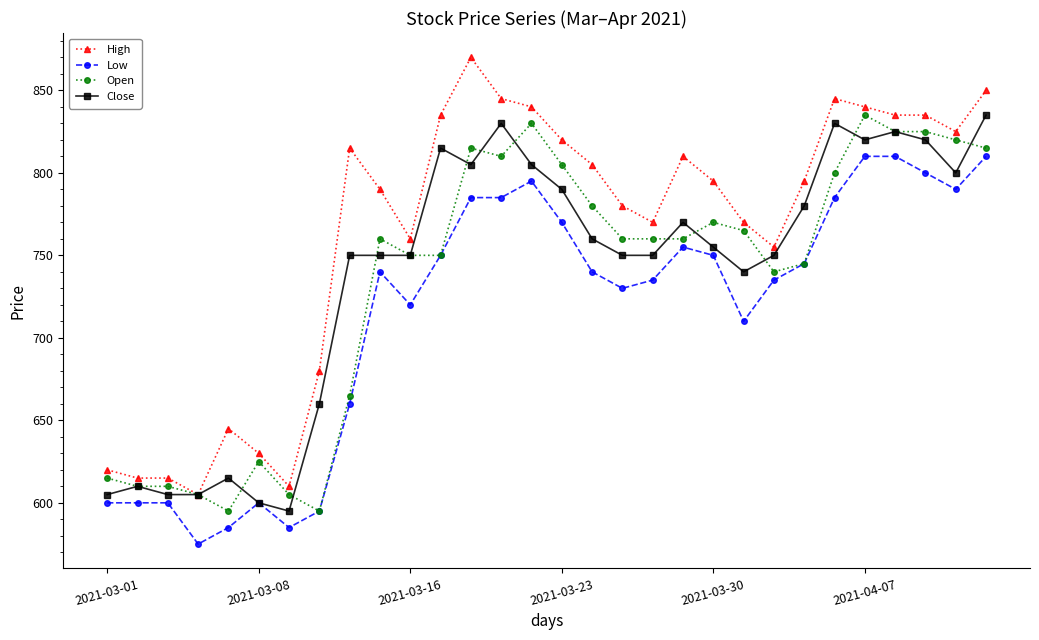

How many lines are shown in the chart?

4